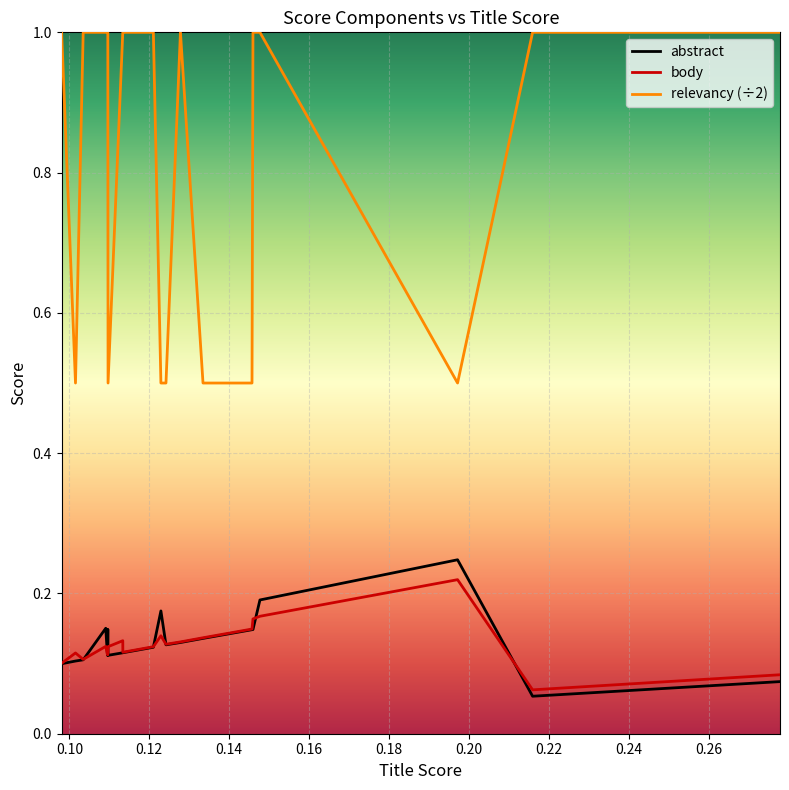

True or false: body and relevancy (÷2) cross at least once.

False